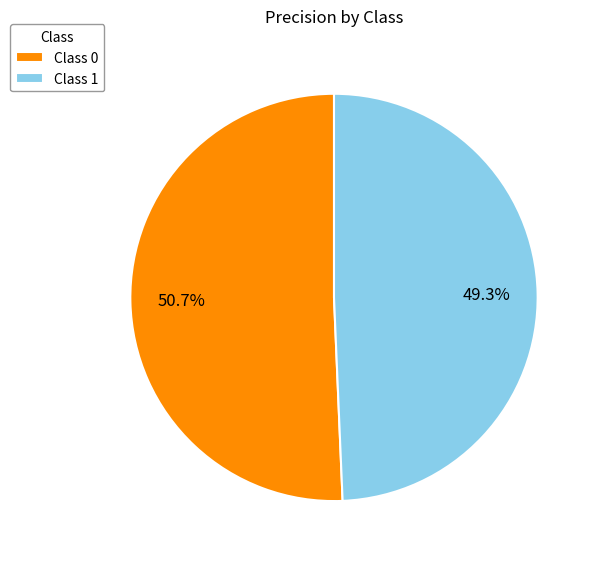

To the nearest percent, what is the difference between the largest and smallest slice percentages?

1%